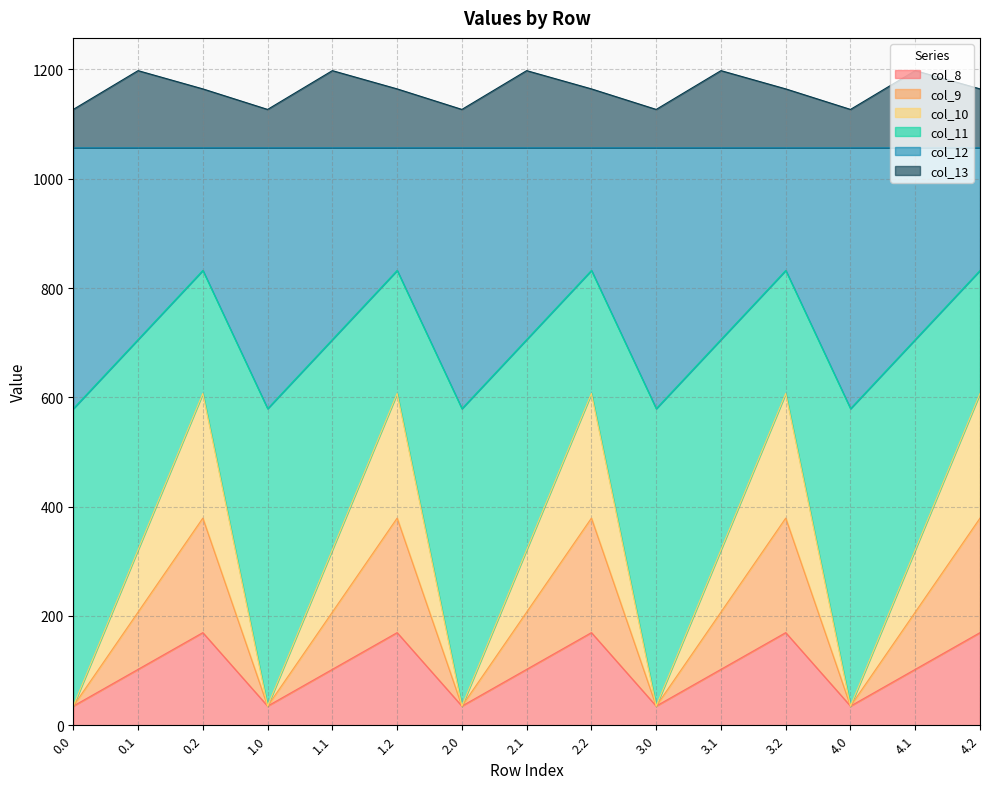

The col_9 series shows 102.3 at 0.1. True or false?

True